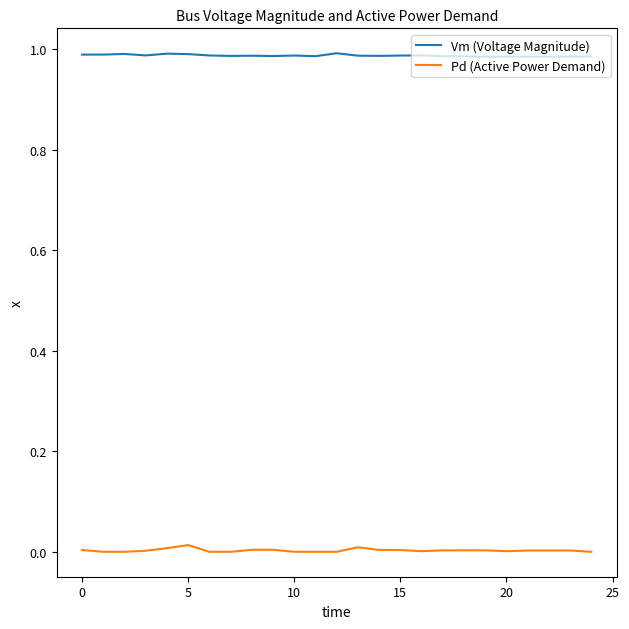

List the series in order of their overall mean, lowest first.

Pd (Active Power Demand), Vm (Voltage Magnitude)